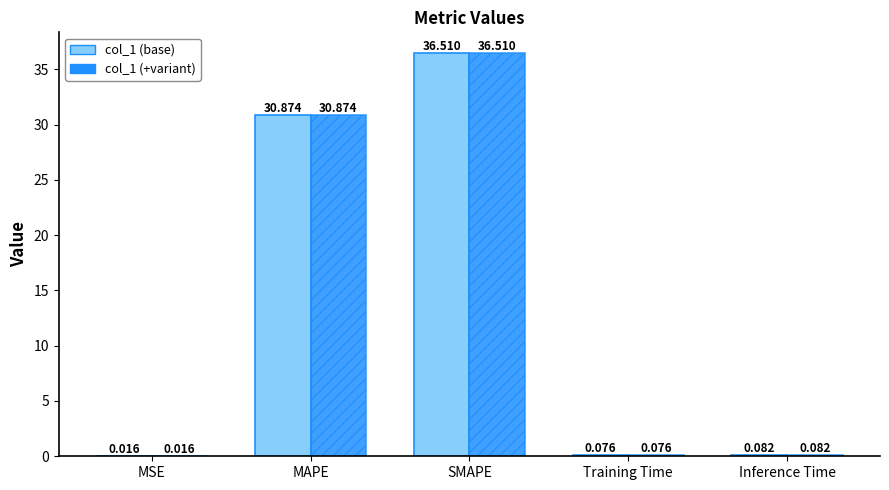

At which label is col_1 (base) closest to 18?

MAPE